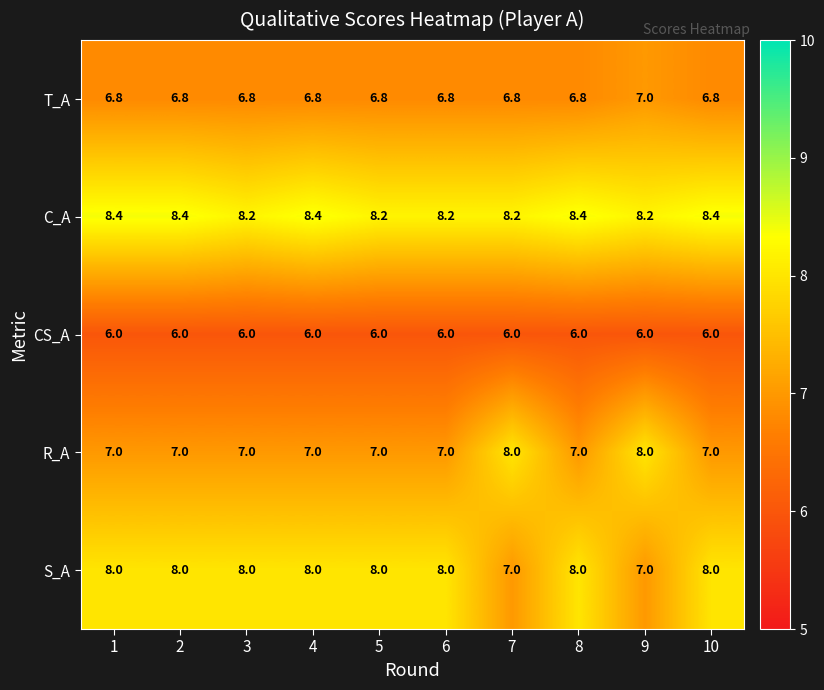

Between 4 and 6, which series saw the biggest shift?

C_A